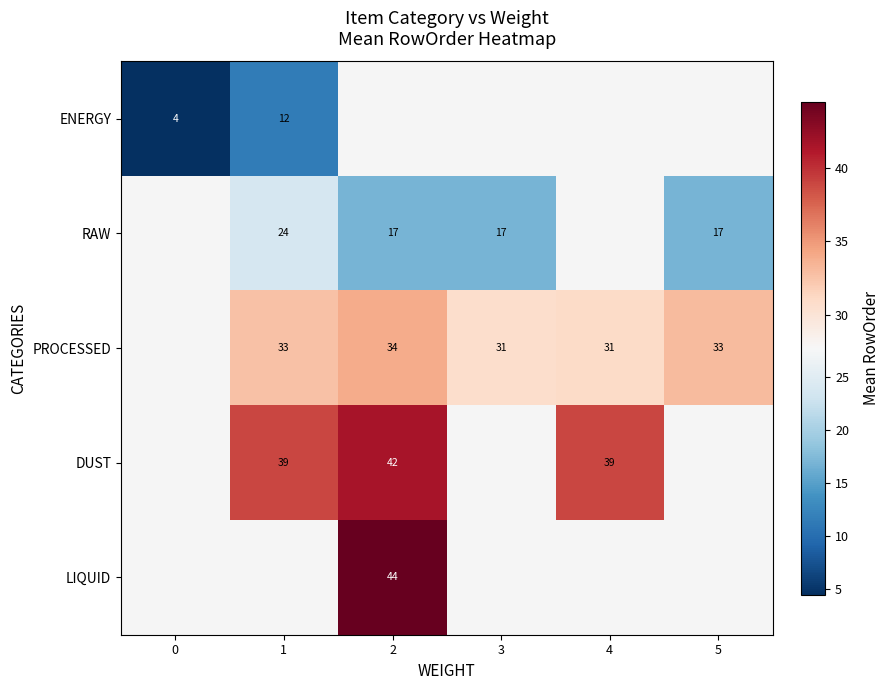

At how many categories does at least one series exceed 5?

5